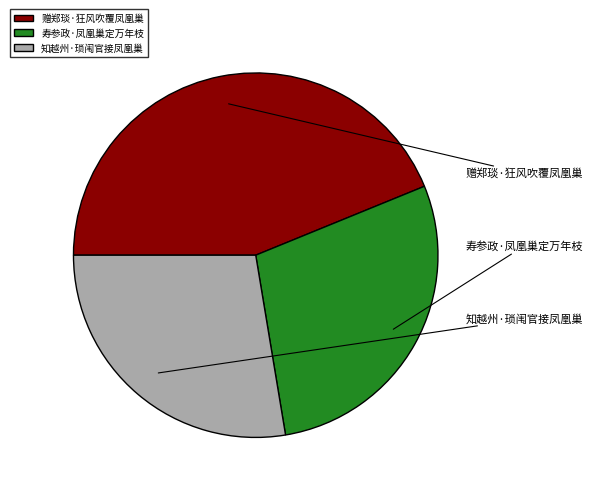

Rank the categories by value from lowest to highest.

知越州·琐闱官接凤凰巢, 寿参政·凤凰巢定万年枝, 赠郑琰·狂风吹覆凤凰巢